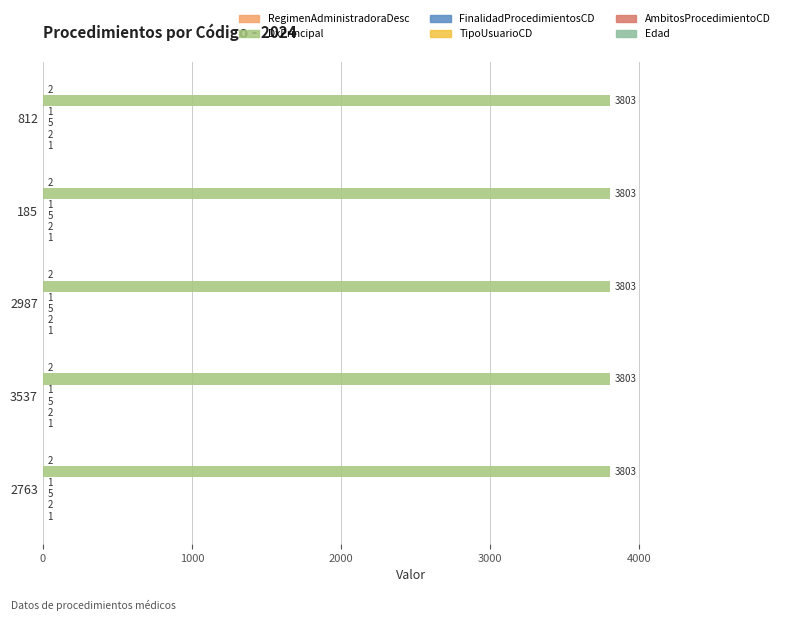

What is the highest value of the DxPrincipal series?

3803